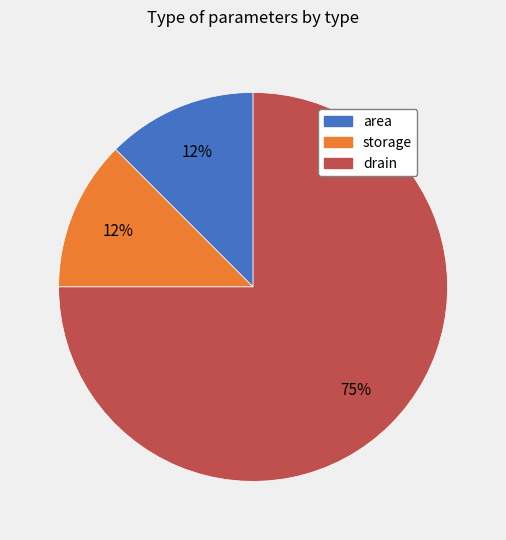

Between storage and drain, which is larger?

drain